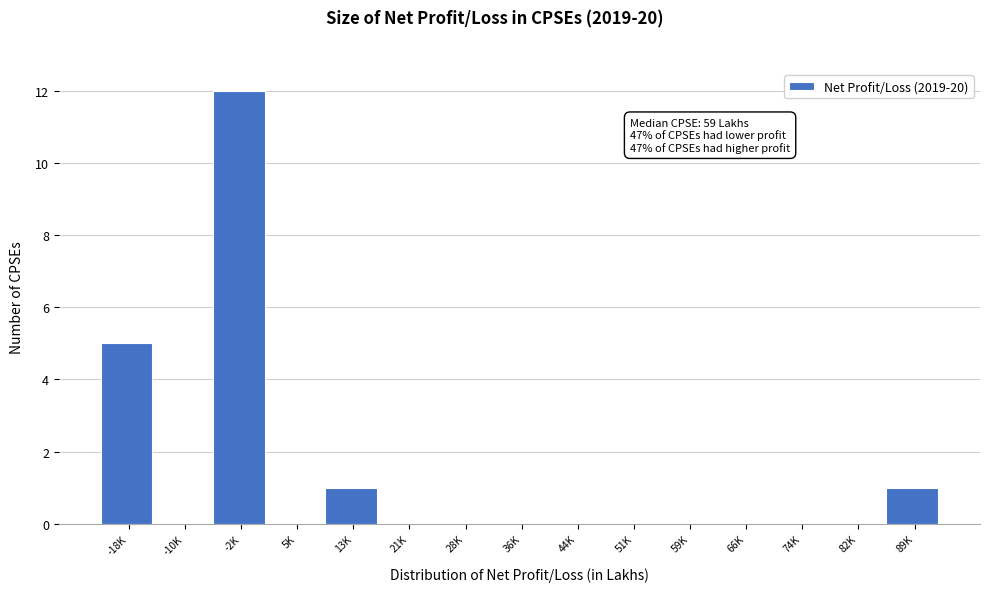

Reading right to left, extract all data points from this chart.

89K=1	82K=0	74K=0	66K=0	59K=0	51K=0	44K=0	36K=0	28K=0	21K=0	13K=1	5K=0	-2K=12	-10K=0	-18K=5